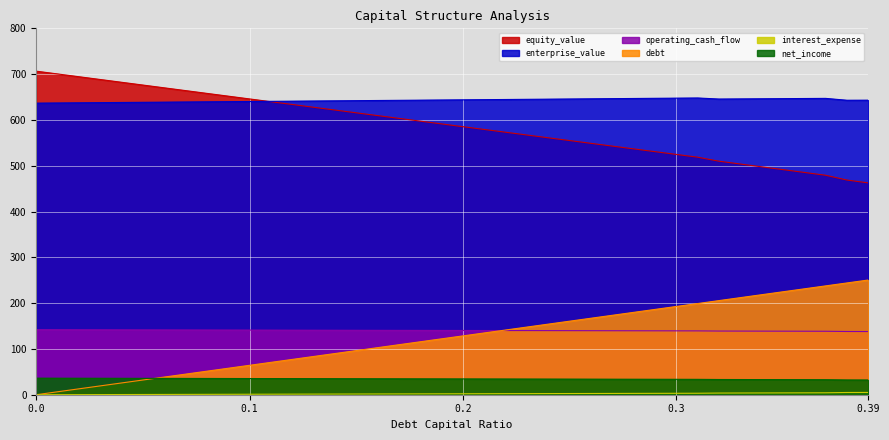

At which label is operating_cash_flow closest to 139?

0.35